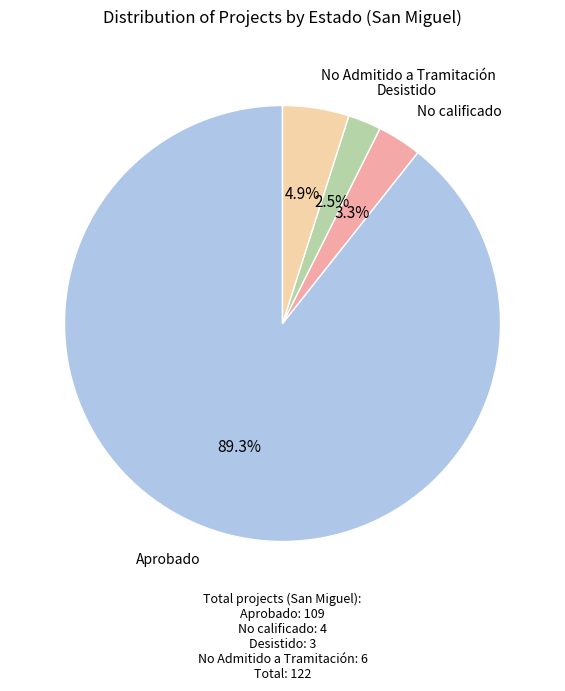

Which category accounts for the majority?

Aprobado